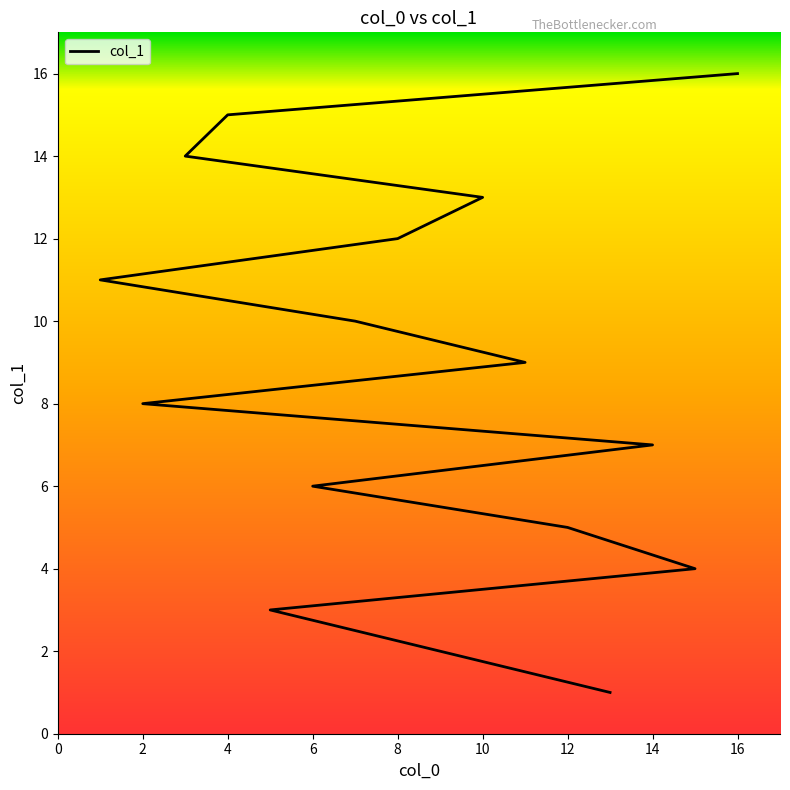

What is the difference between the second highest and minimum values?

14